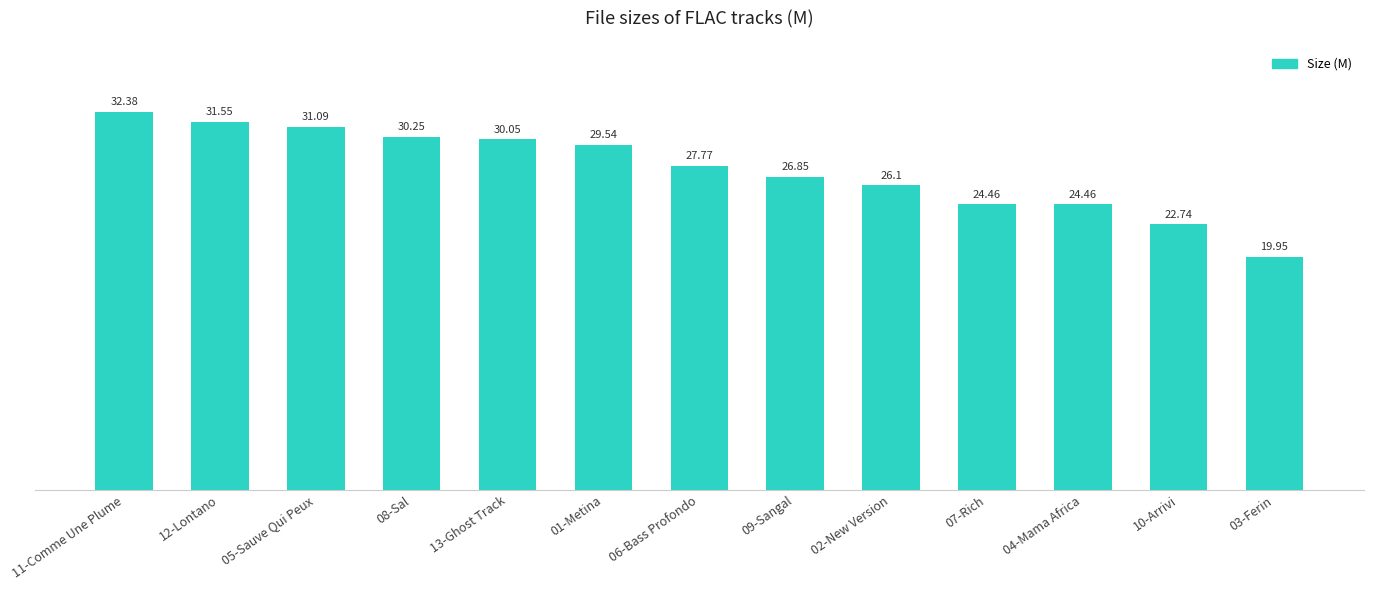

Which has a higher value, 09-Sangal or 03-Ferin?

09-Sangal